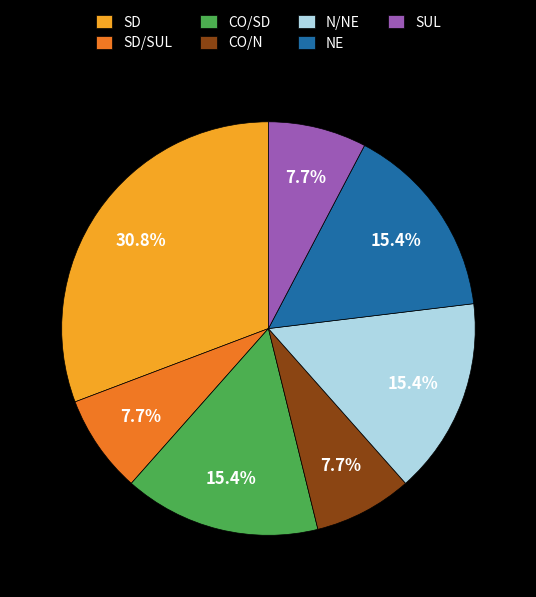

Is it true that N/NE is 15% of the pie?

True